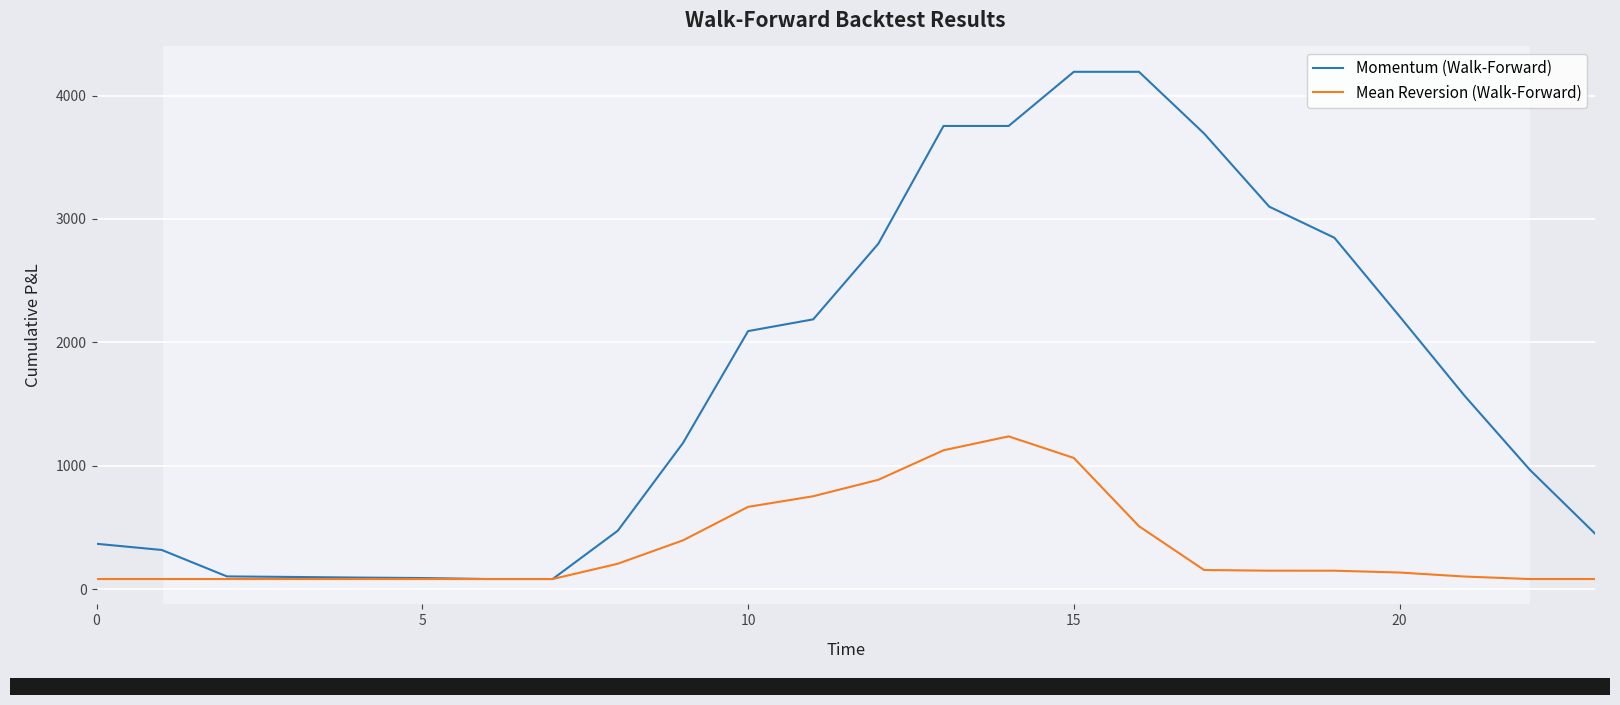

List the series in order of their peak value, lowest first.

Mean Reversion (Walk-Forward), Momentum (Walk-Forward)